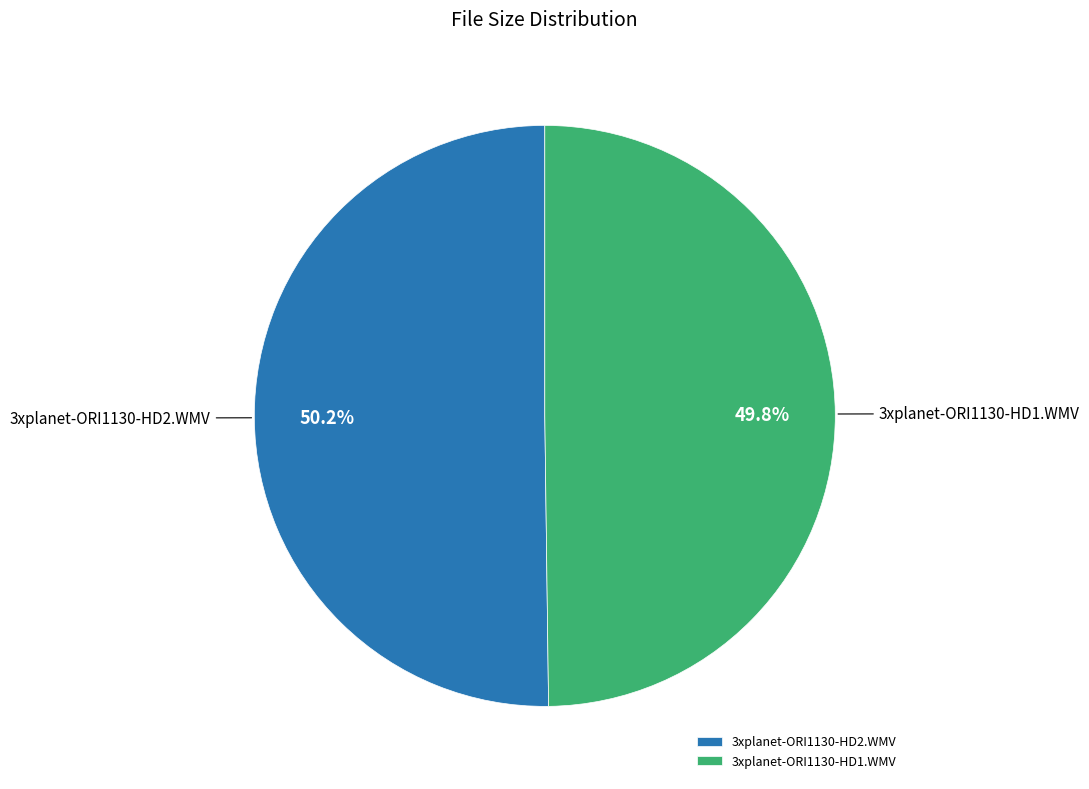

How many segments does this pie chart have?

2